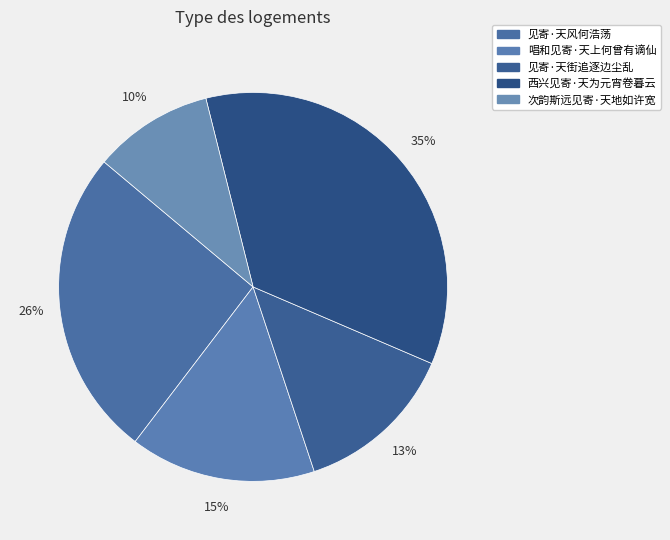

Is it true that 见寄·天风何浩荡 is 26% of the pie?

True